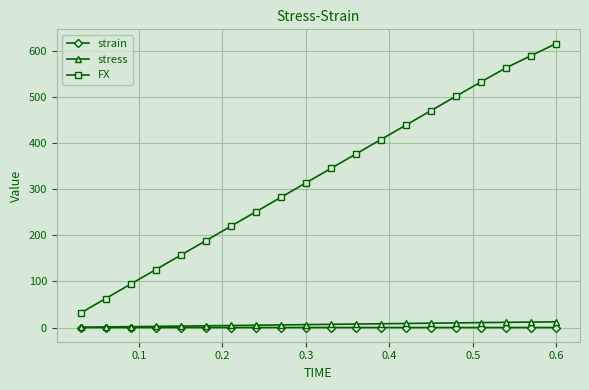

What is the difference between the maximum and second lowest values in the stress series?

11.1